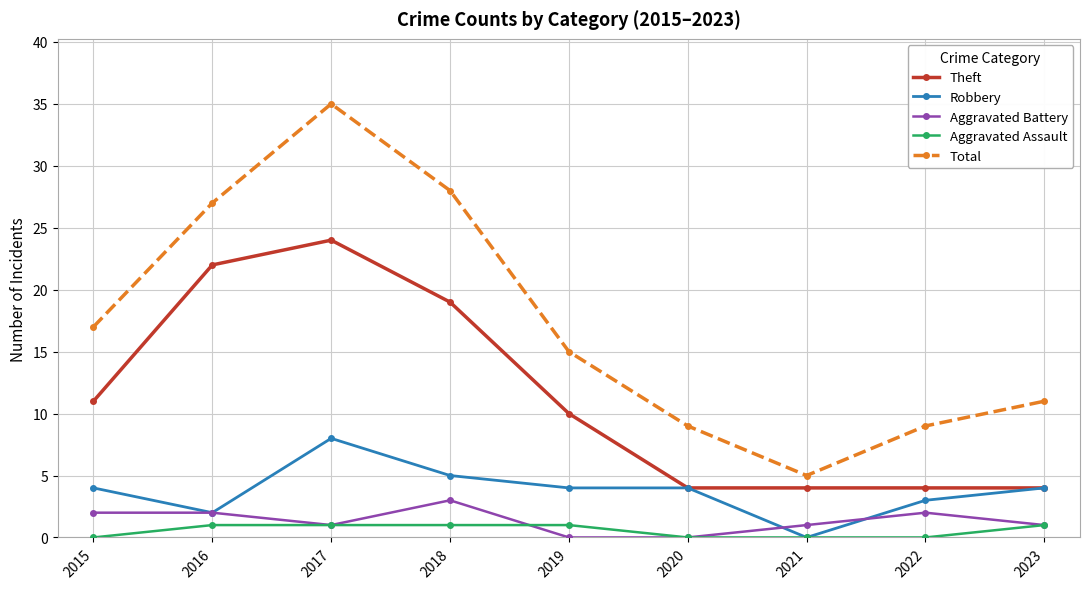

How many series are shown in this chart?

5